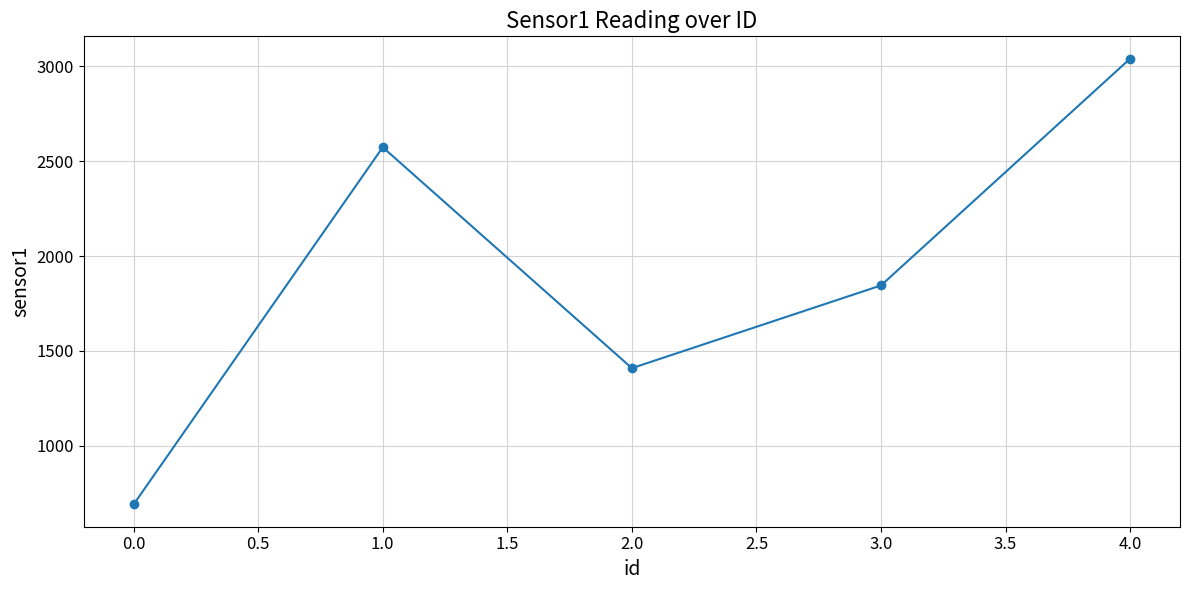

What is the difference between the maximum and minimum values?

2349